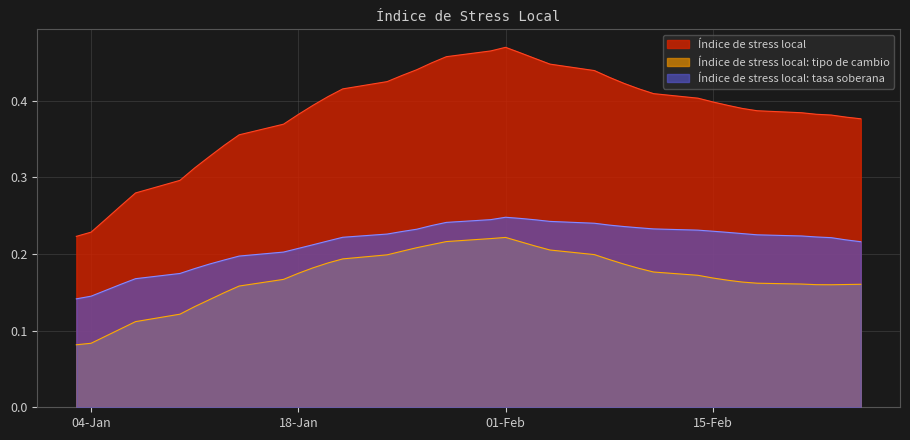

What is the value of the Índice de stress local: tipo de cambio point at the 30th from the left?

0.2